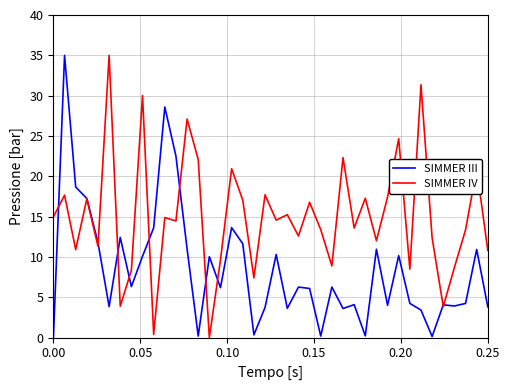

How many times do SIMMER IV and SIMMER III cross each other?

10